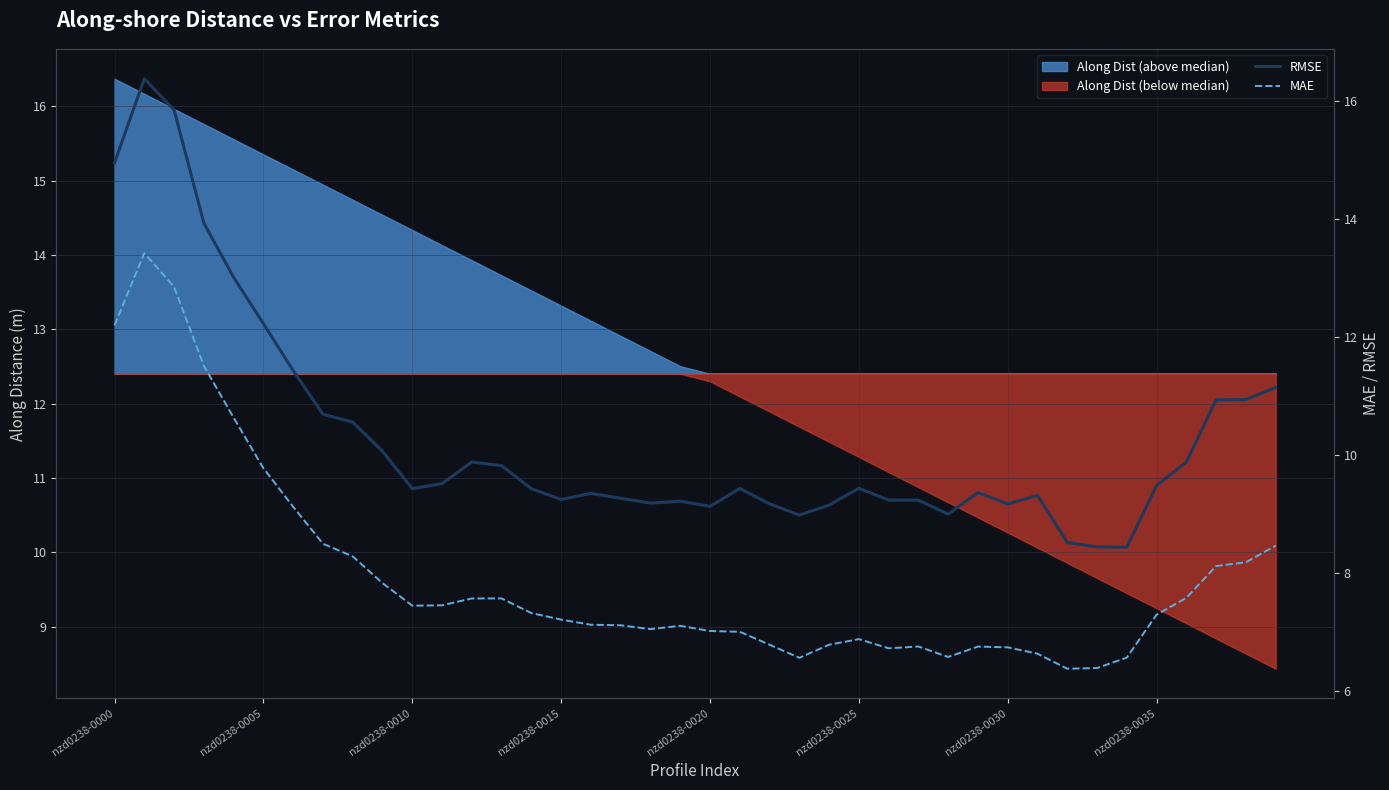

Which series has the largest range (max minus min)?

RMSE